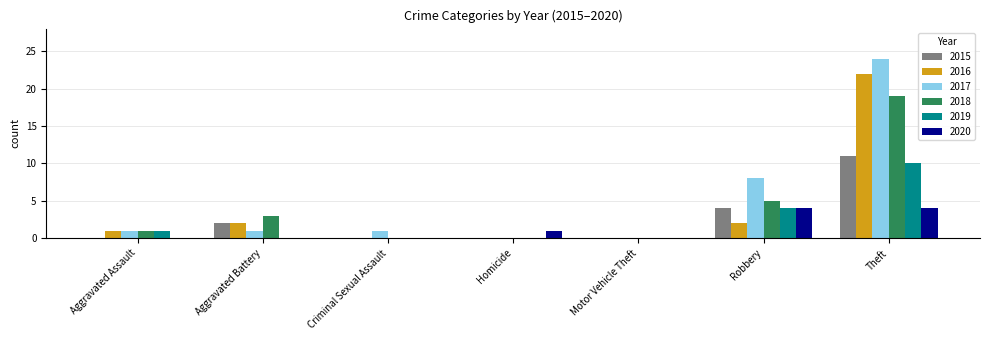

What is the spread (max minus min) of values at Aggravated Battery?

3